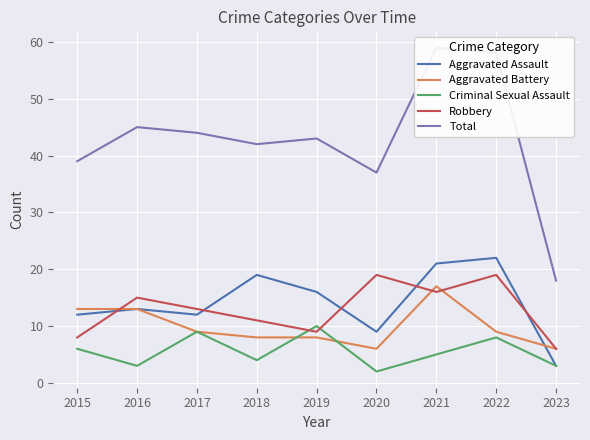

What is the greatest value displayed?

59